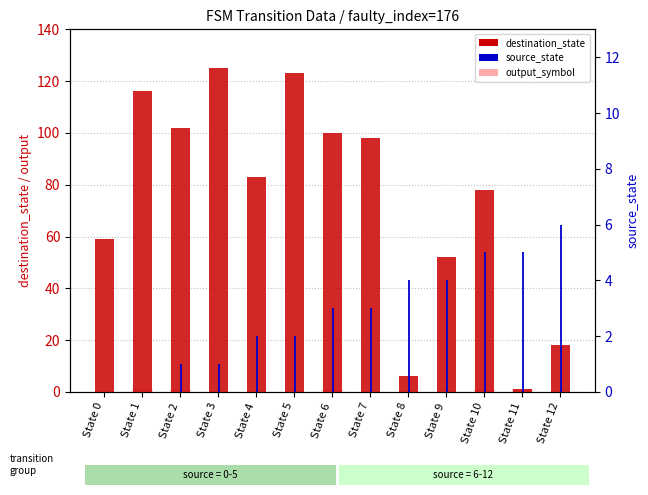

How many distinct data groups are displayed?

3